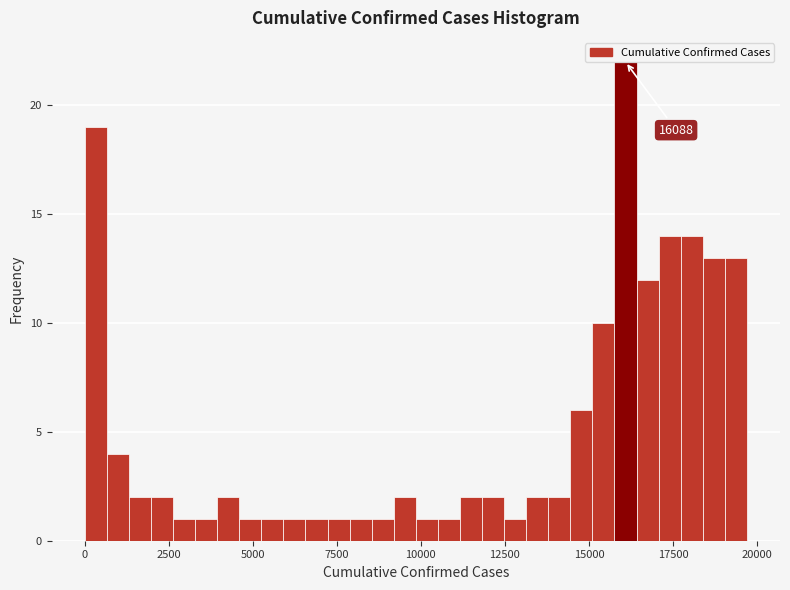

Read against the x-axis, roughly where is the centre of the tallest bar?

16000